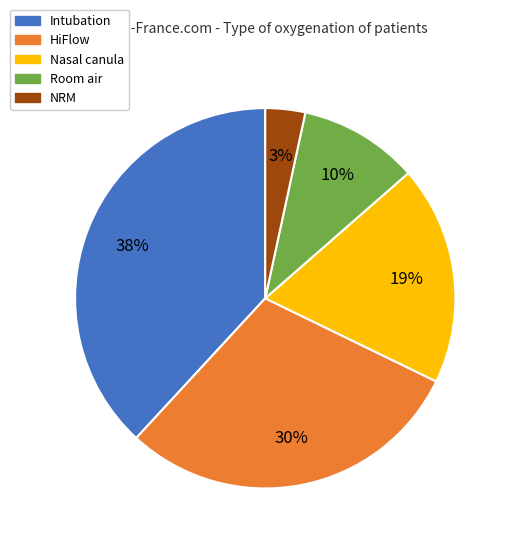

Do Intubation and HiFlow together represent more than half of the pie?

Yes